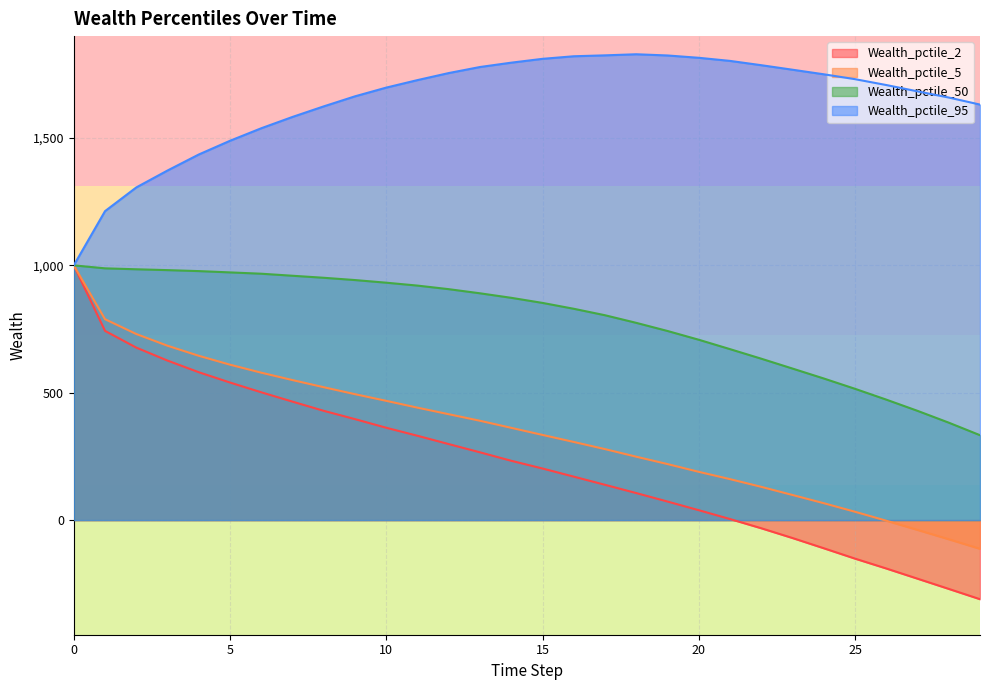

What is the difference between the Wealth_pctile_5 values at 11 and 12?

25.7